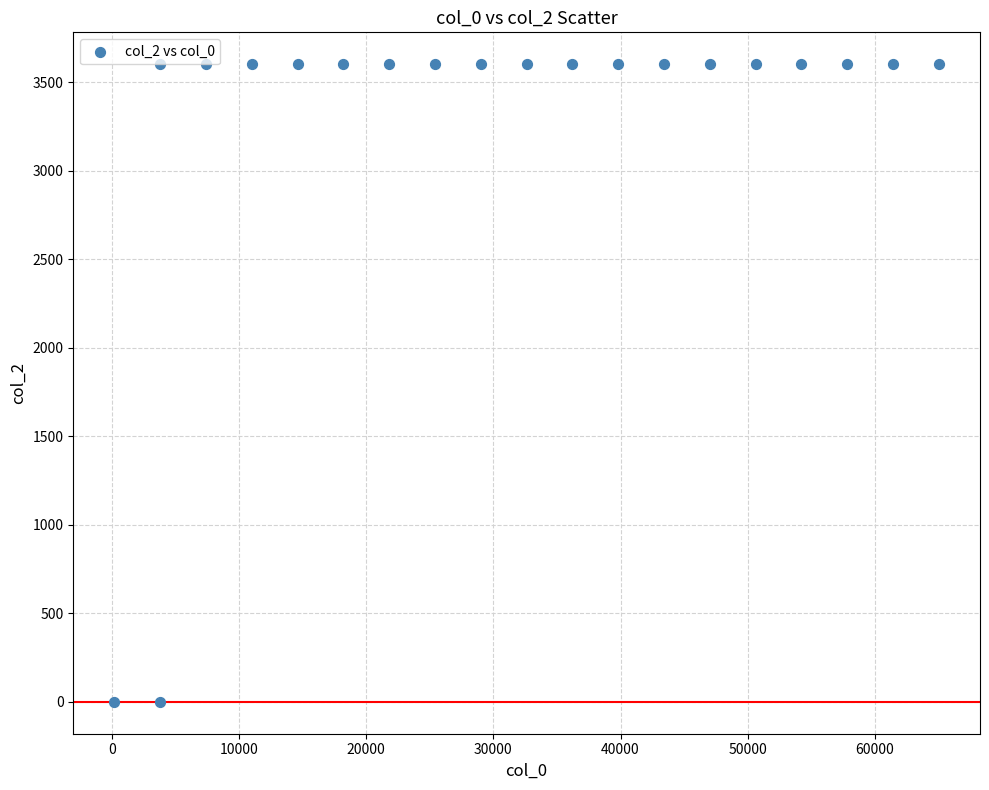

What is the range of Y values (max minus min)?

3601